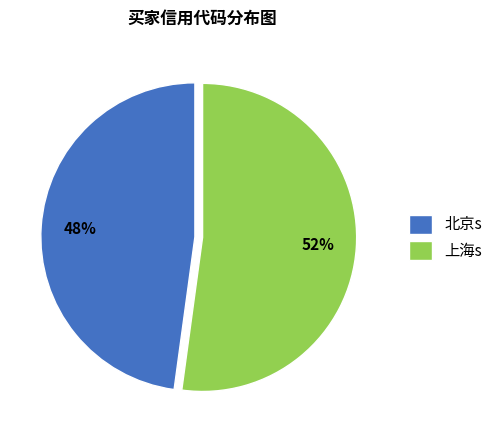

Is it true that 上海s is 52% of the pie?

True